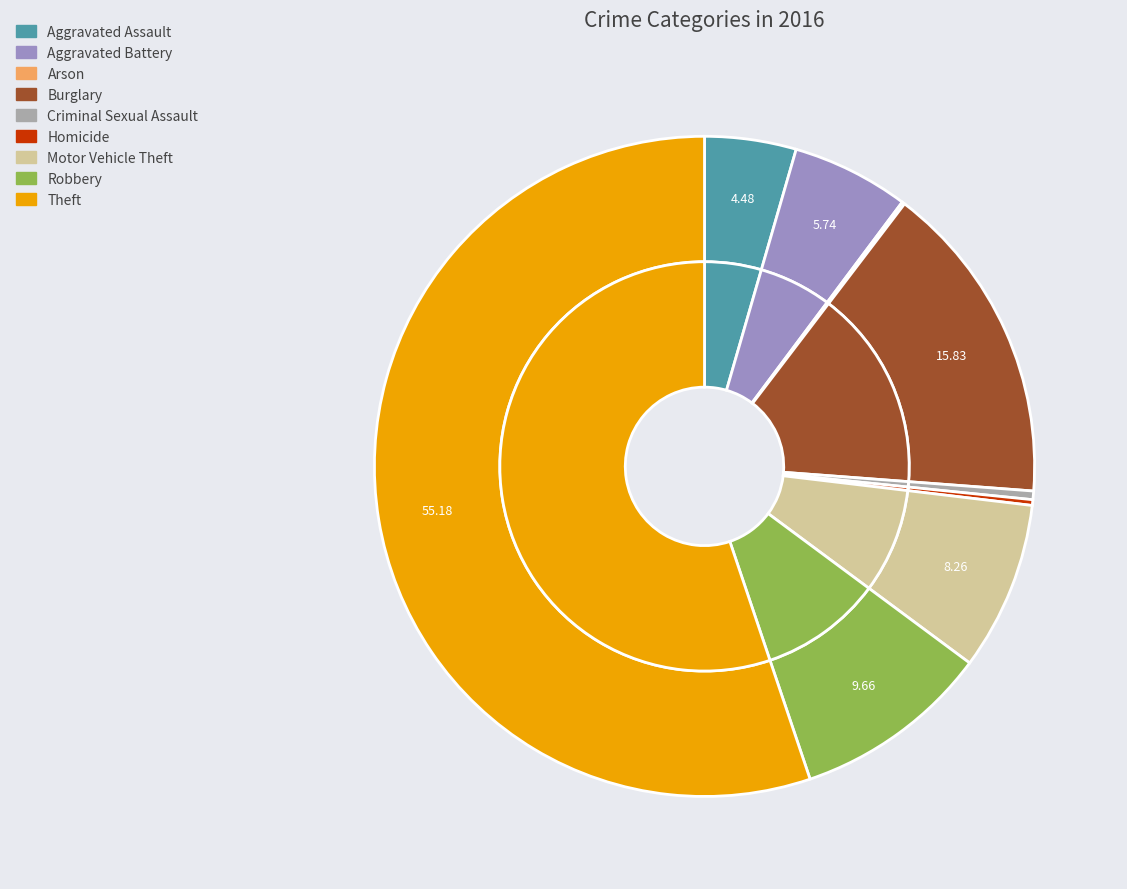

How many slices are in this pie chart?

9